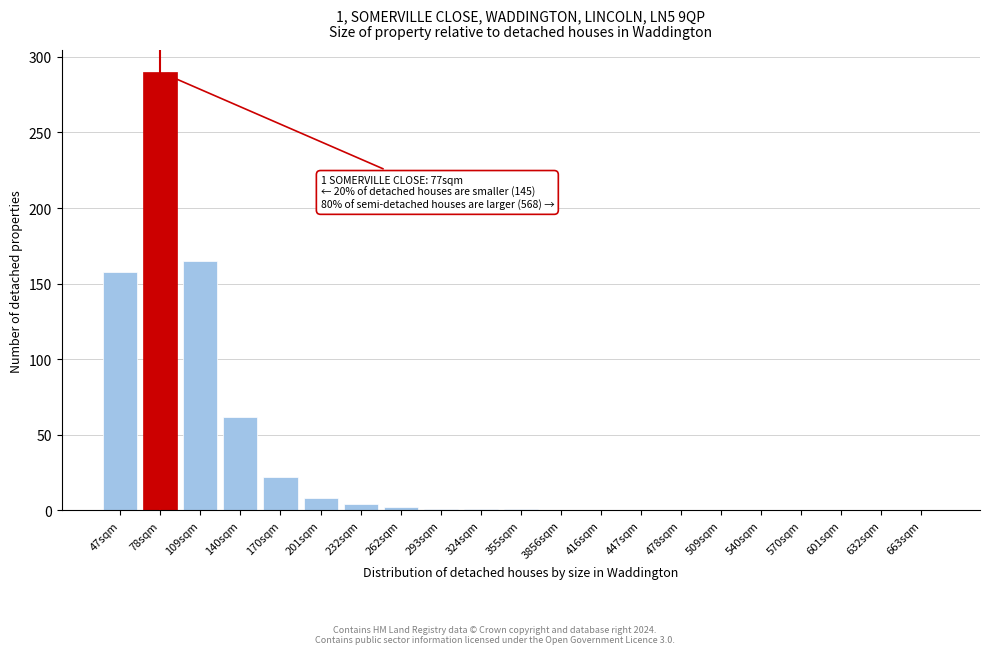

What is the greatest value displayed?

290